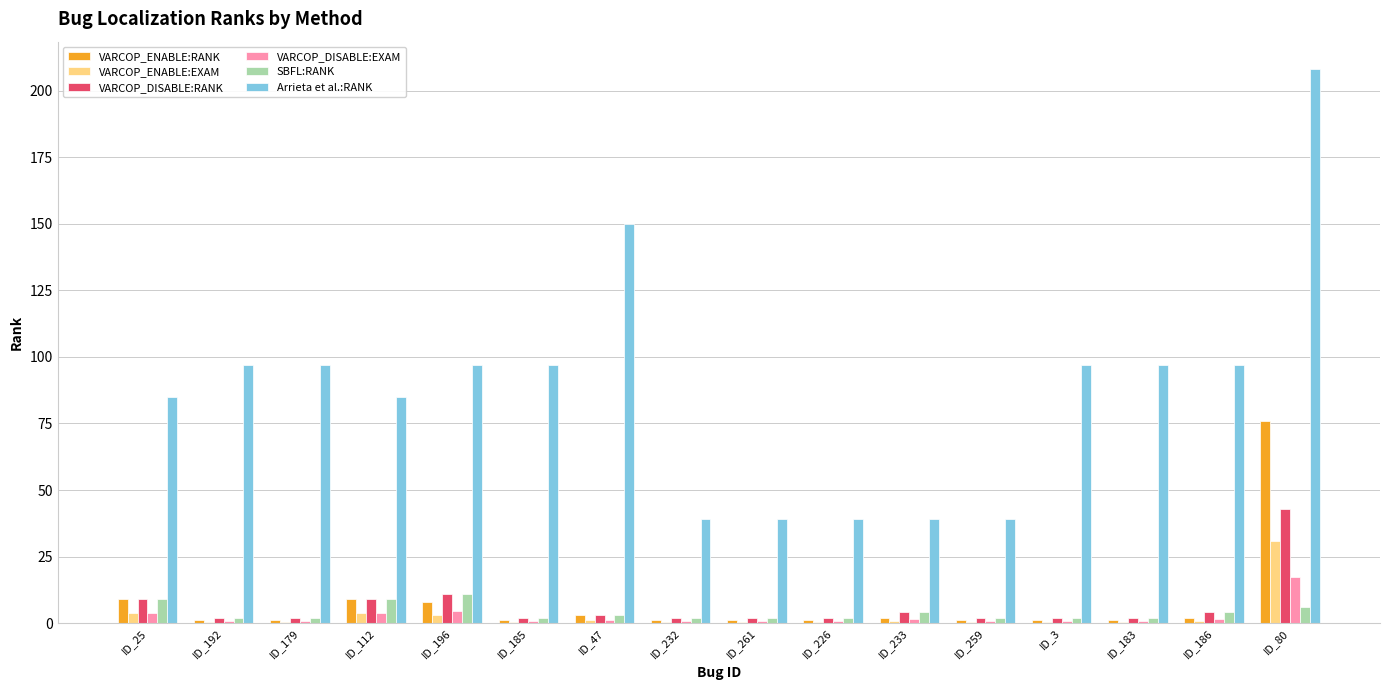

The VARCOP_DISABLE:RANK series shows 43.0 at ID_80. True or false?

True